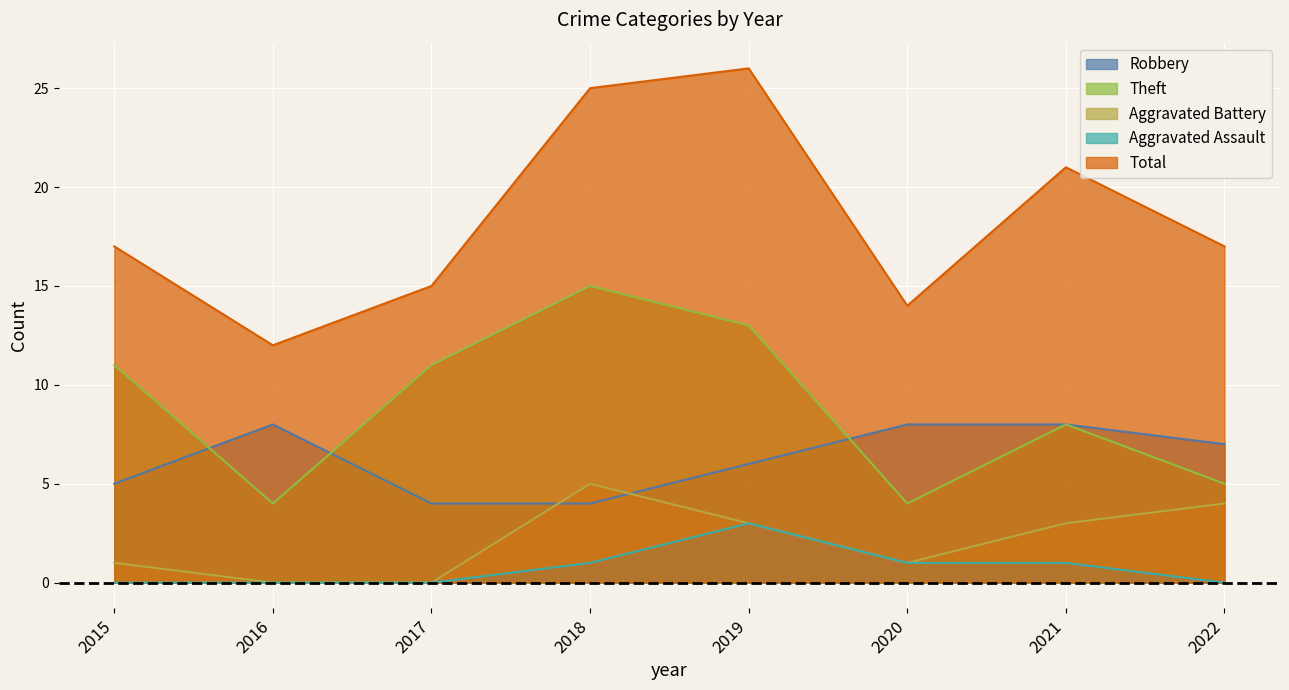

Which category has the highest value in the Theft series?

2018